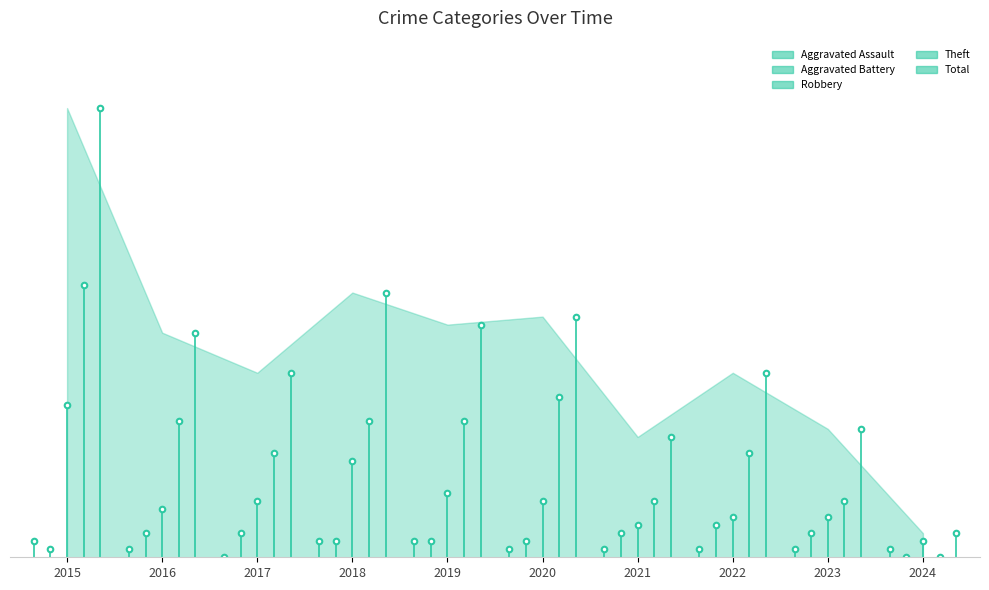

Rank the categories by Theft value from lowest to highest.

2024, 2021, 2023, 2017, 2022, 2016, 2018, 2019, 2020, 2015